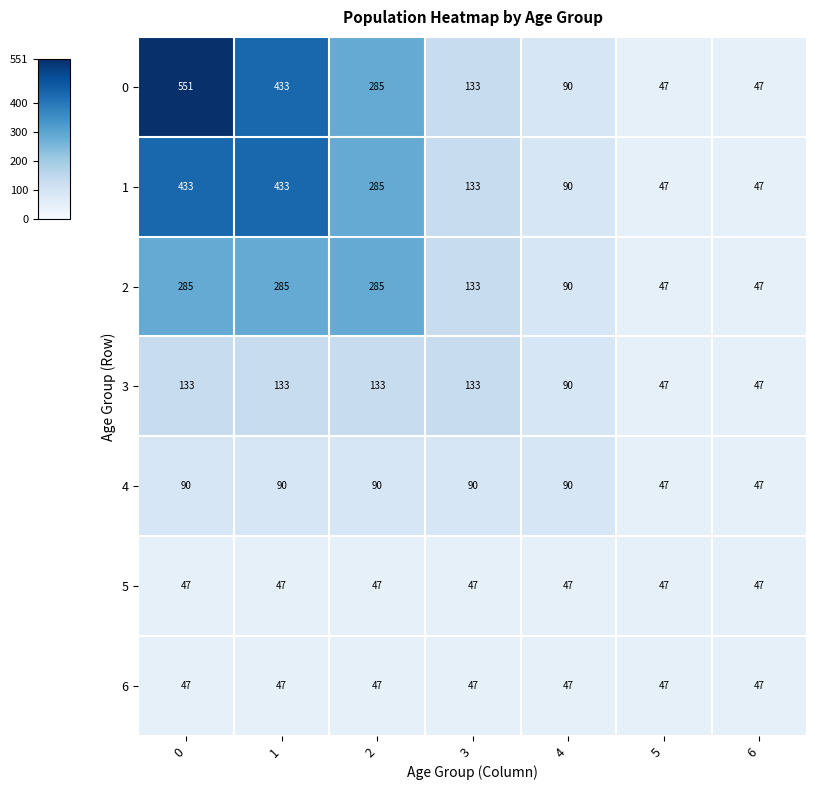

True or false: 4 has a value of 22 at 1.

False